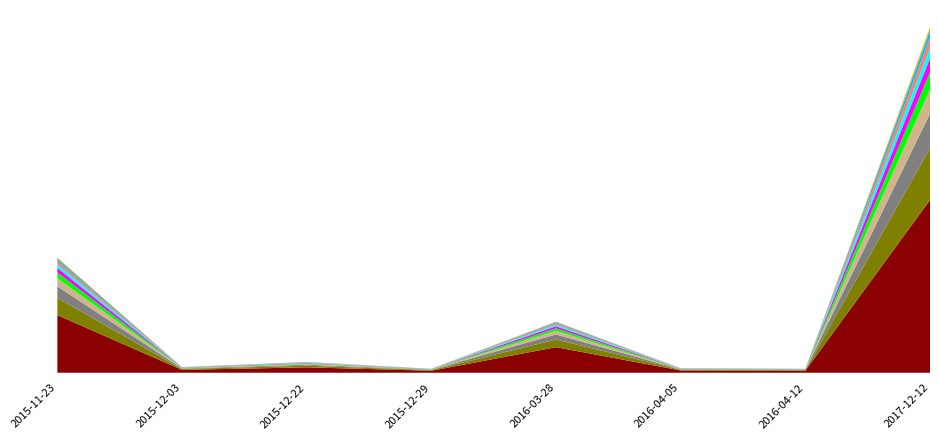

Reading left to right, transcribe all the data shown in this chart.

203	10	19	7	90	8	7	609